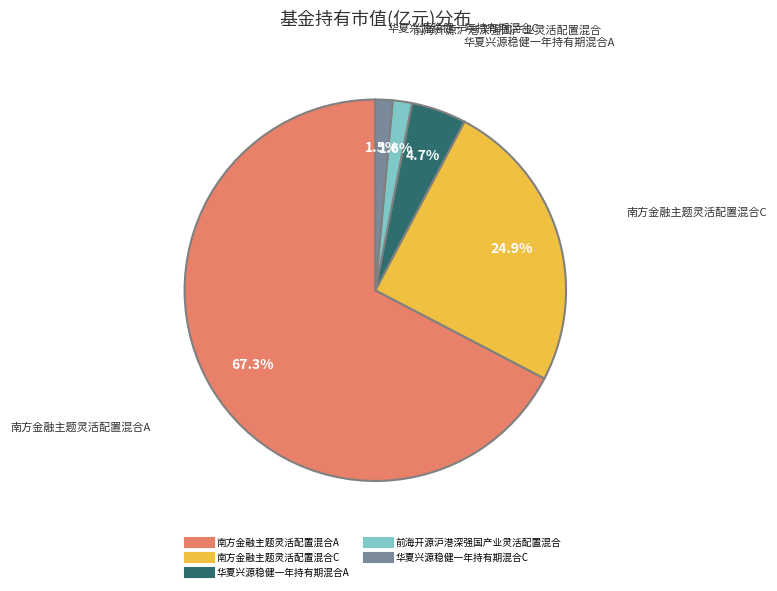

What portion of the pie excludes 南方金融主题灵活配置混合C?

75.1%